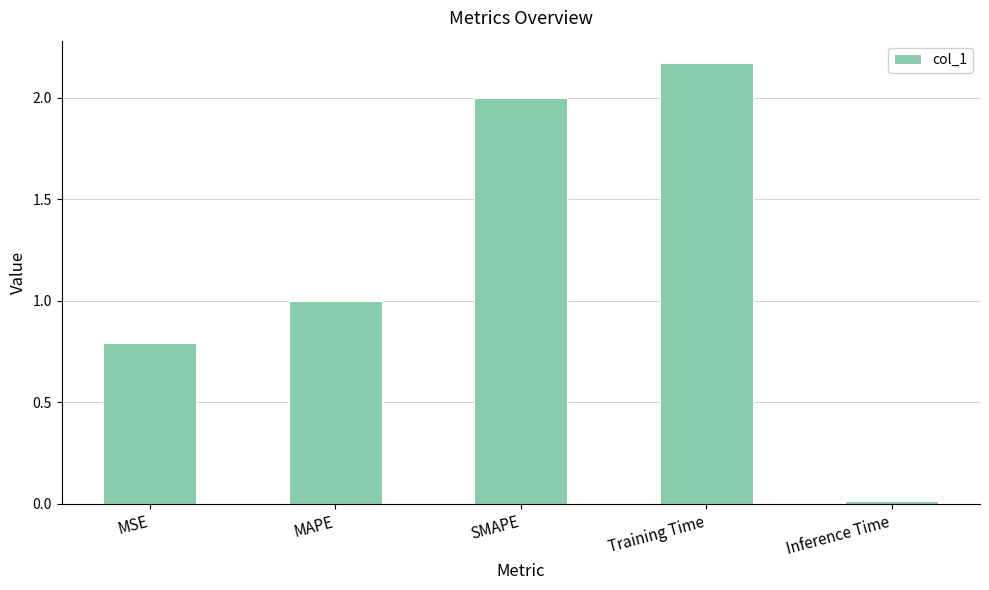

Between Inference Time and Training Time, which is larger?

Training Time